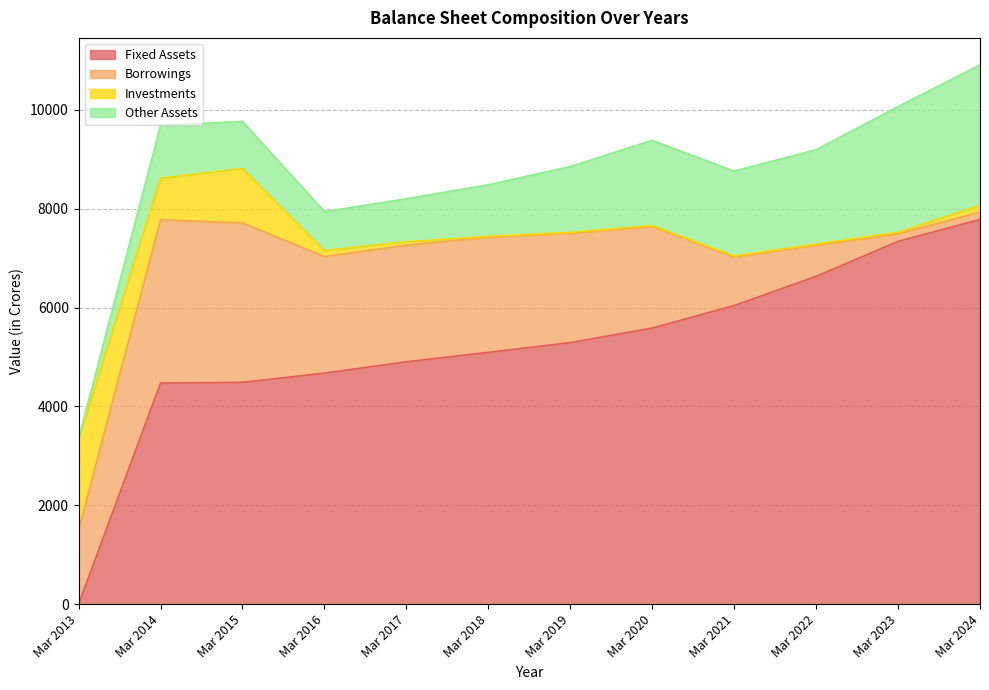

Is the value of Other Assets at Mar 2022 greater than the value of Fixed Assets at Mar 2015?

No